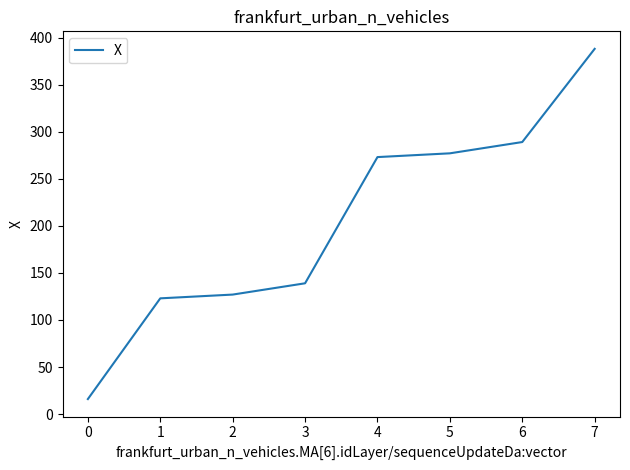

True or false: there are more than 1 points higher than both neighbors.

False